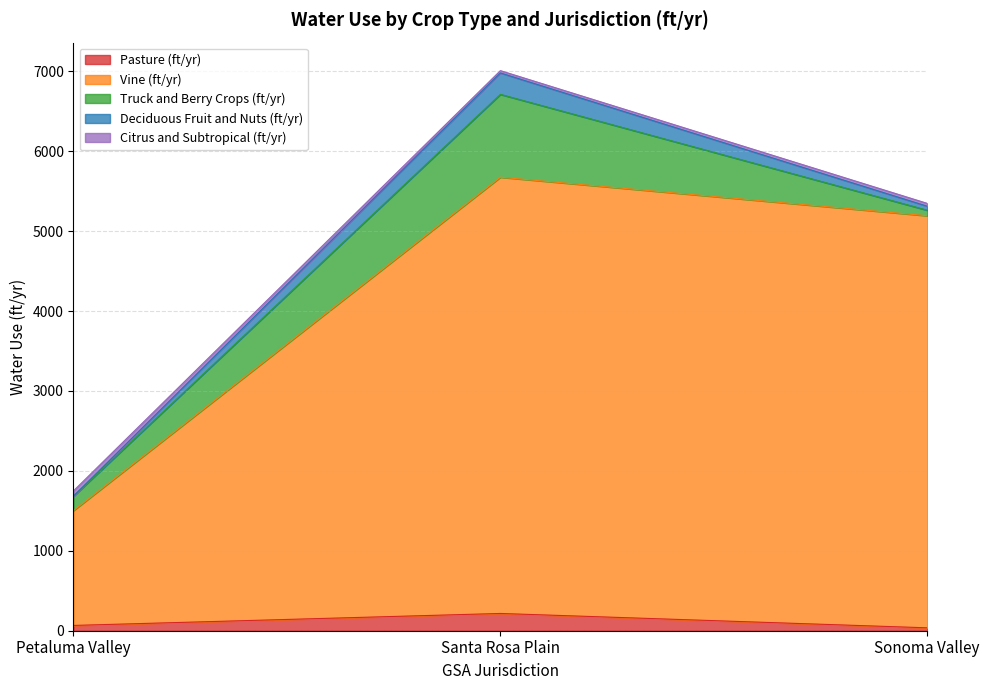

What is the value of the Pasture (ft/yr) point at the 3rd from the left?

36.3